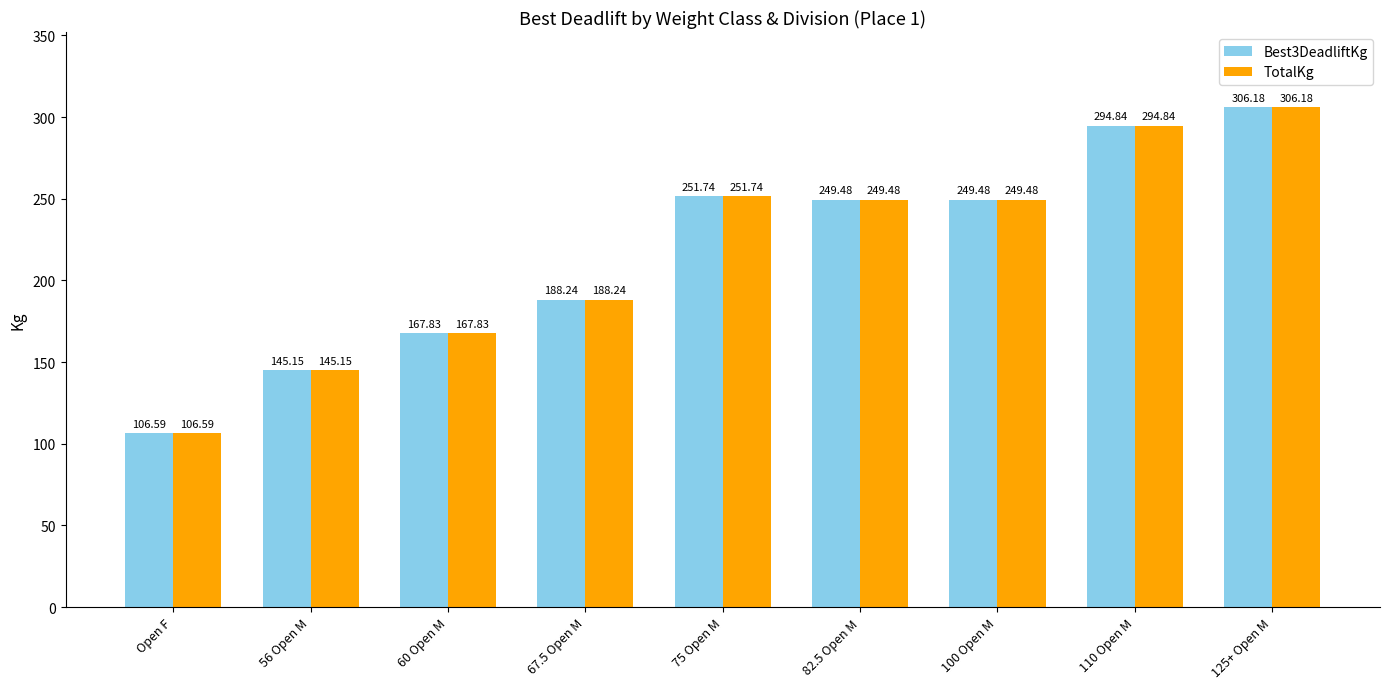

What is the total value across all series at 100 Open M?

499.0